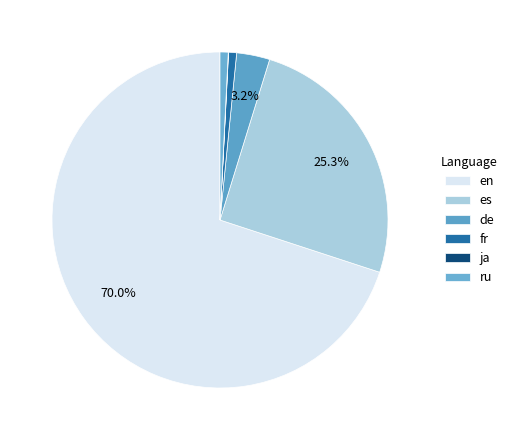

Rank the categories by value from highest to lowest.

en, es, de, ru, fr, ja